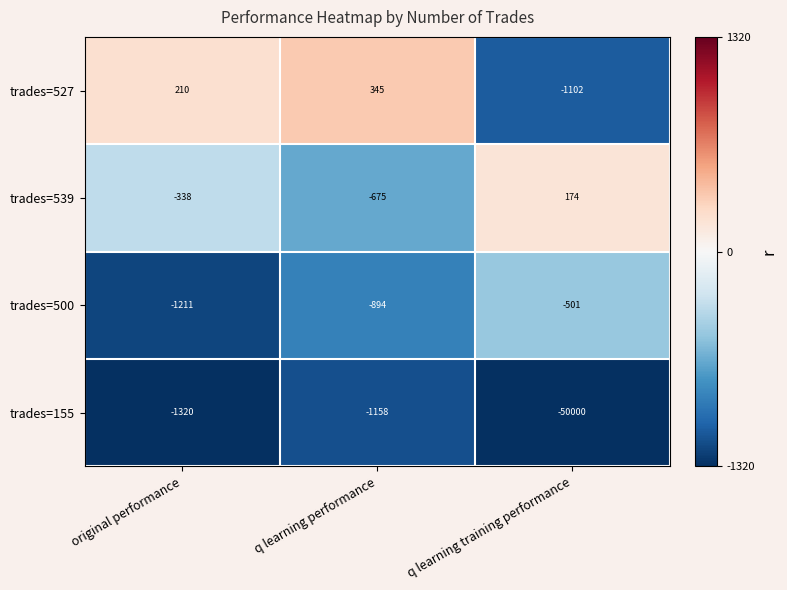

Which series has the widest spread of values?

trades=155